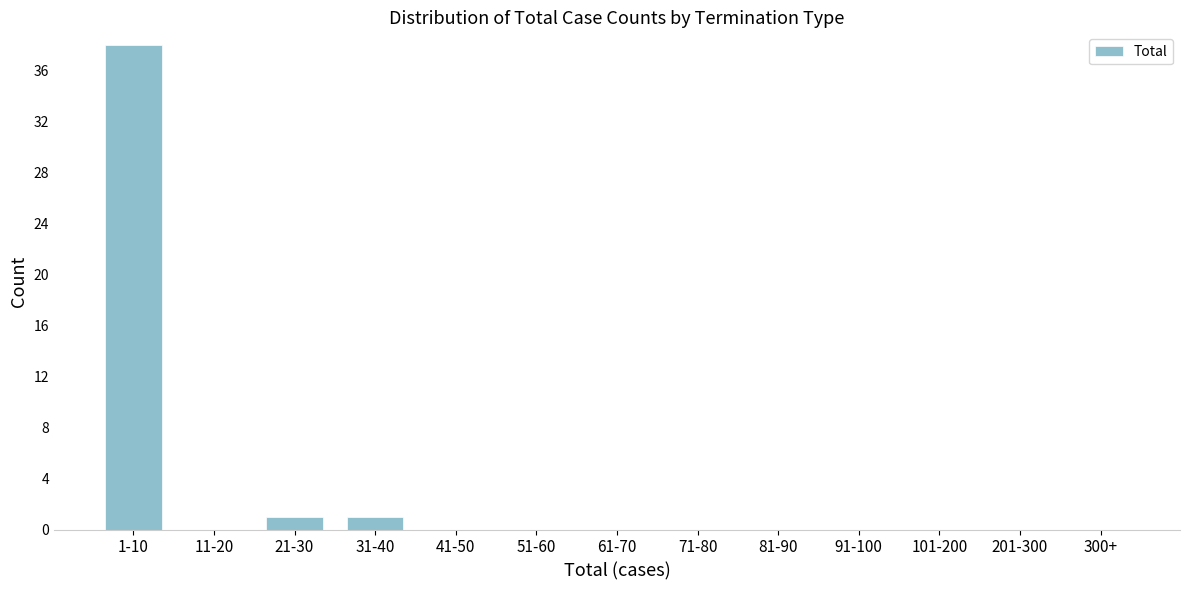

Reading right to left, what are all the values shown in this chart?

300+=0	201-300=0	101-200=0	91-100=0	81-90=0	71-80=0	61-70=0	51-60=0	41-50=0	31-40=1	21-30=1	11-20=0	1-10=38